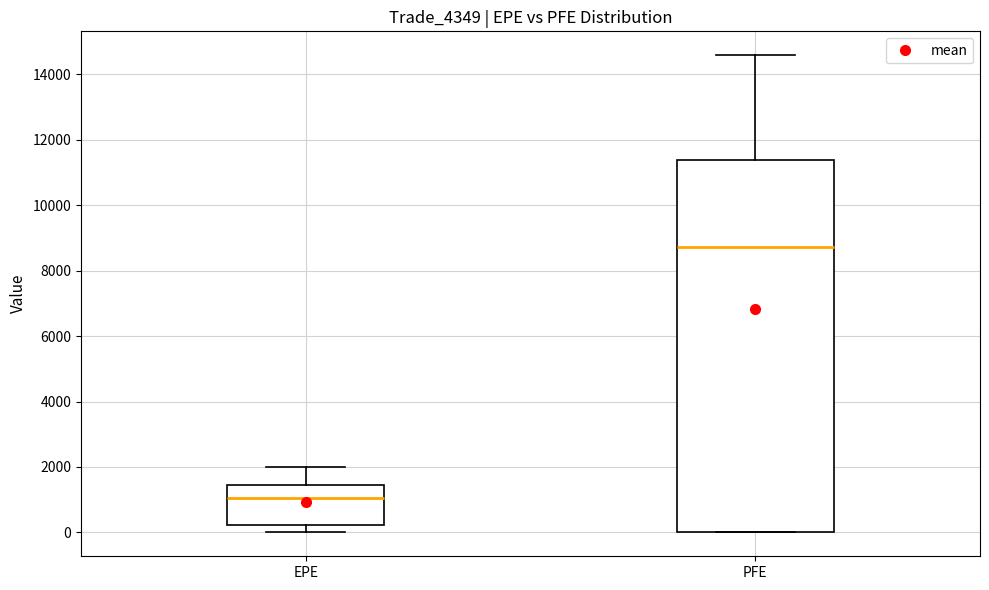

Reading left to right, read every box against the y-axis: the position of its median line, the range the box covers, and the ends of its whiskers. The values are not printed on the chart, so give them approximately, as read against the axis.

EPE: median 1000, box 200 to 1400, whiskers 0 to 2000
PFE: median 8800, box 0 to 11400, whiskers 0 to 14600